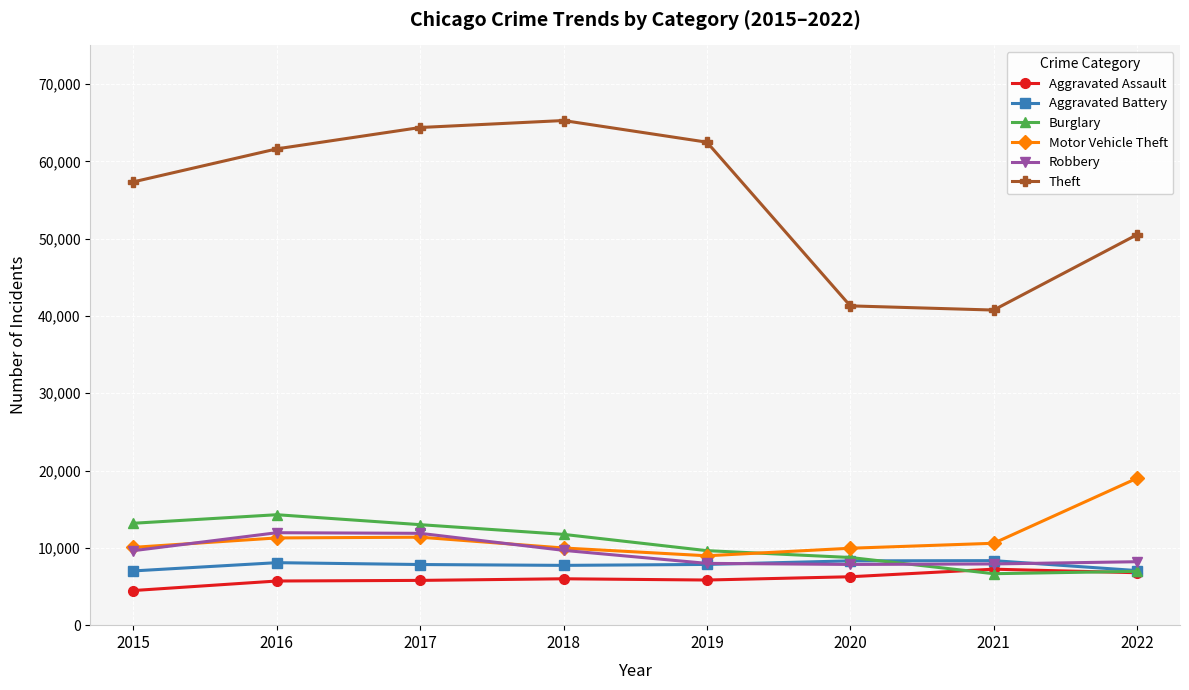

What is the maximum value shown in the chart?

65283